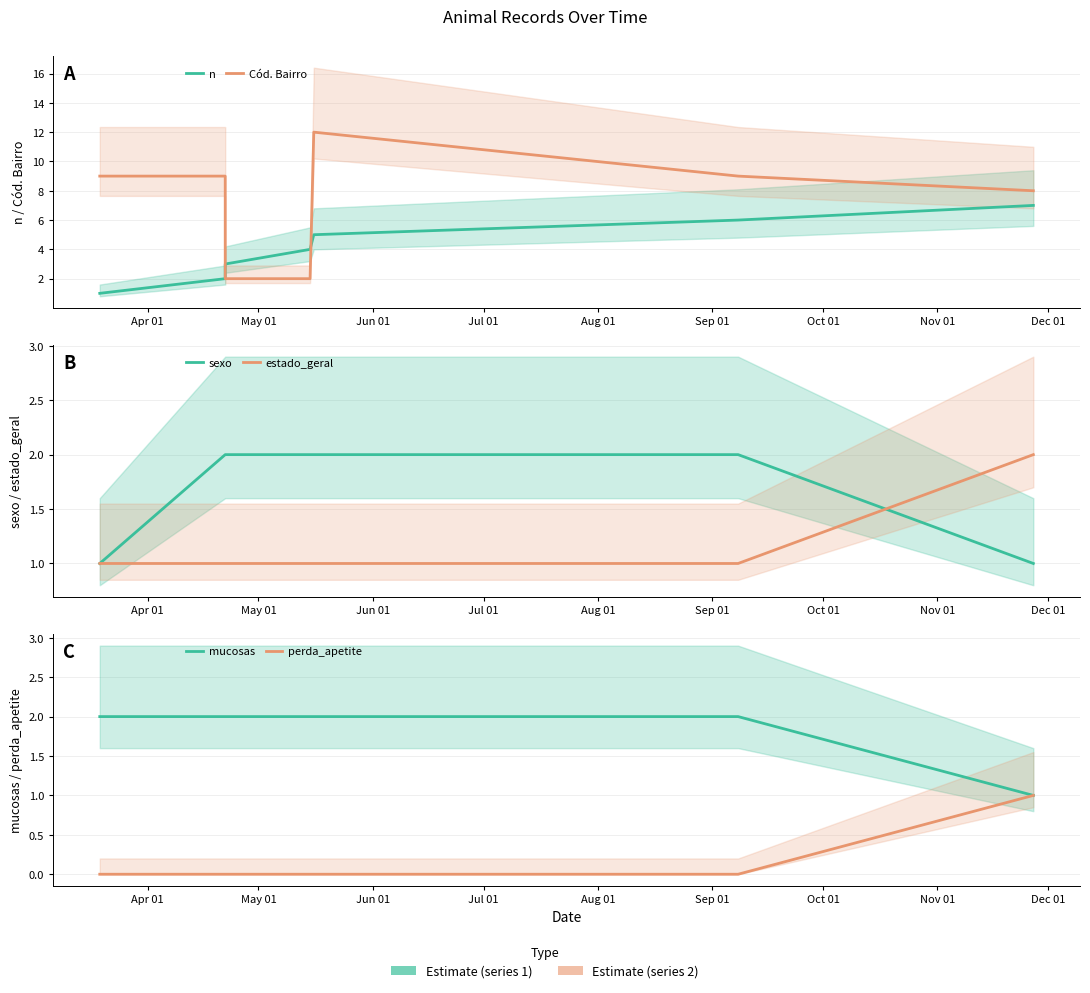

Which series has the largest range (max minus min)?

Cód. Bairro